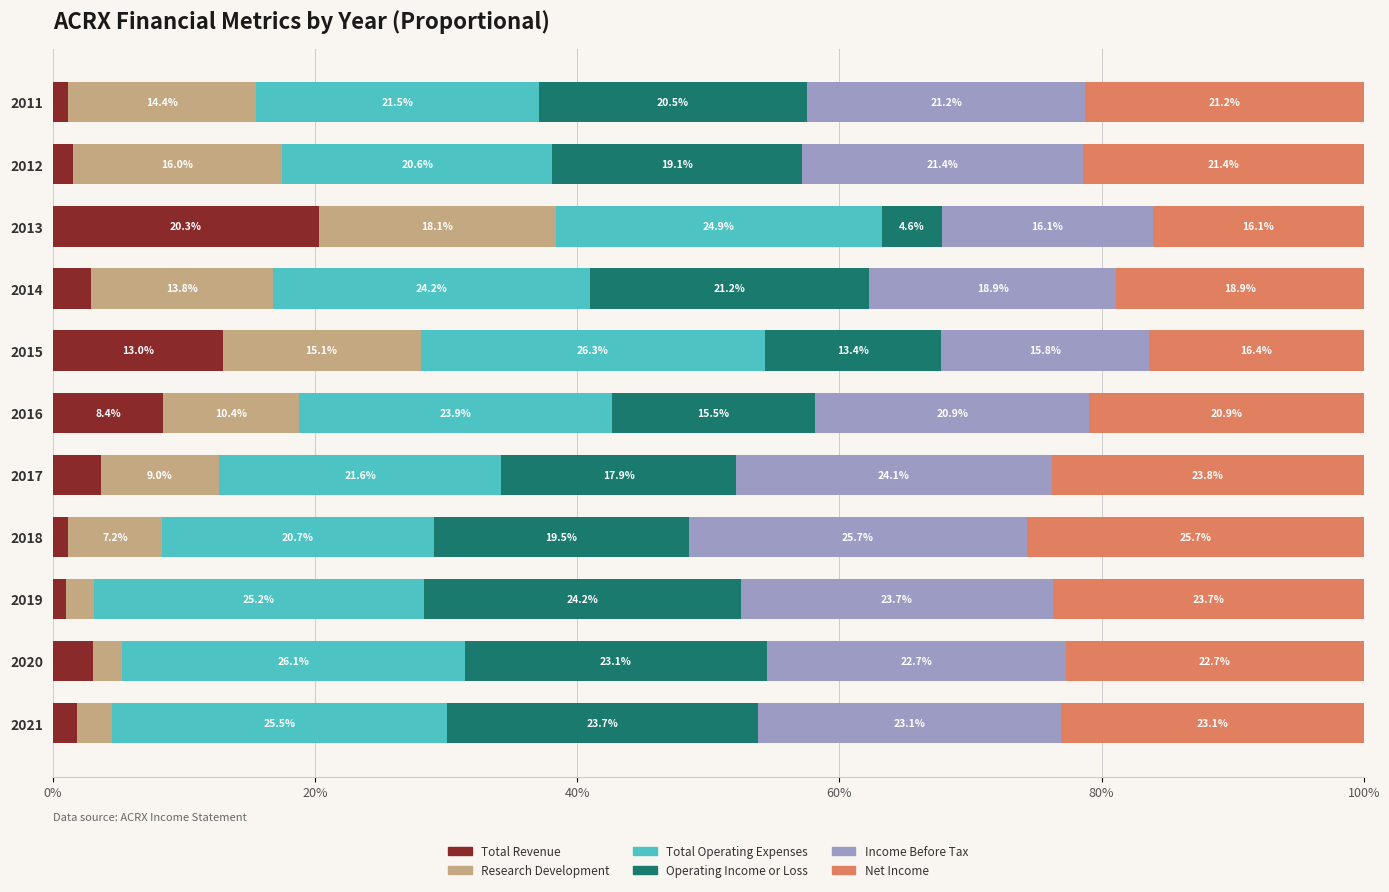

What is the total value across all series at 2018?

100.0